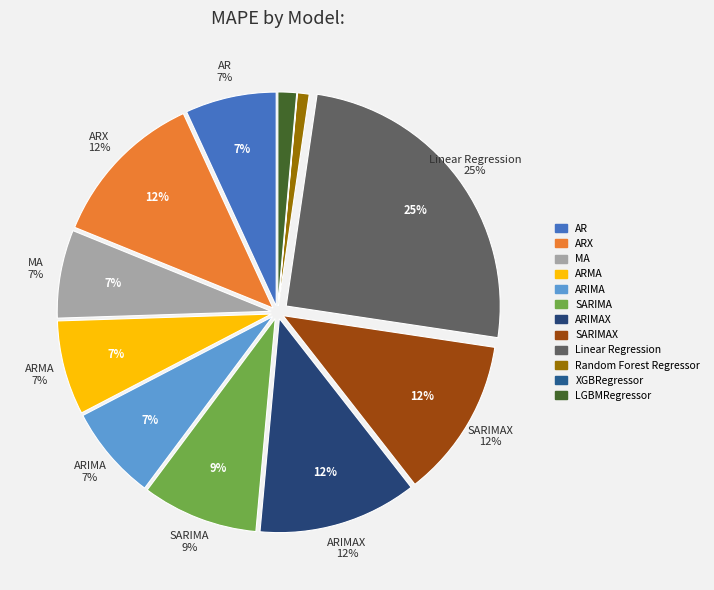

Is there a majority slice in this chart?

No